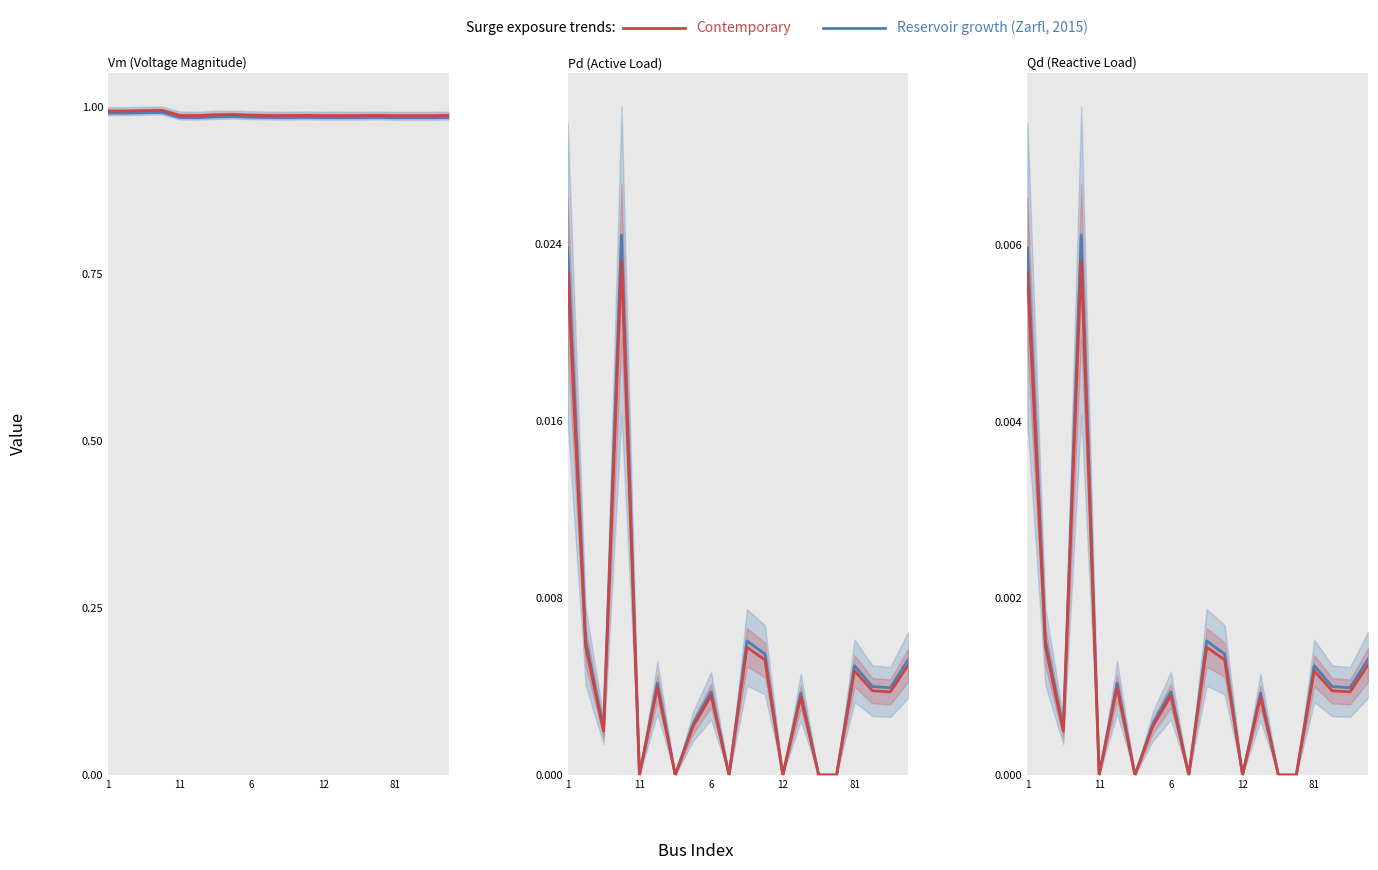

How many interior local valleys does the Contemporary series have?

6